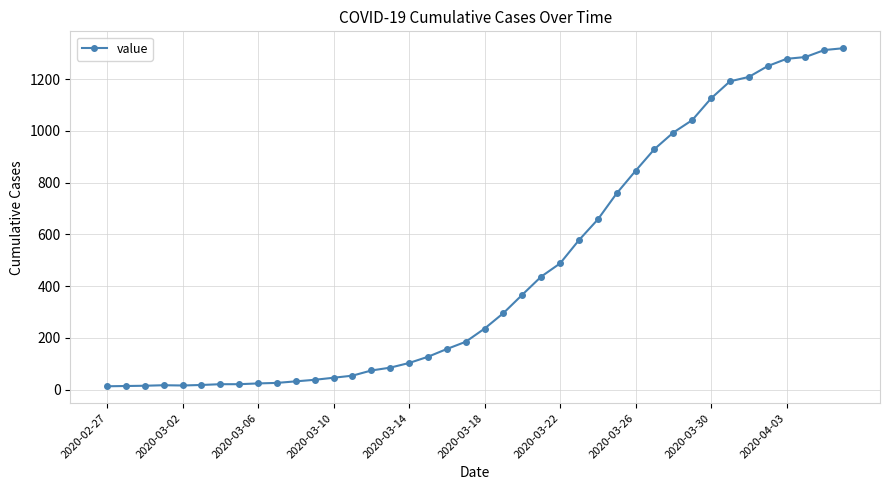

What is the difference between the second highest and second lowest values?

1299